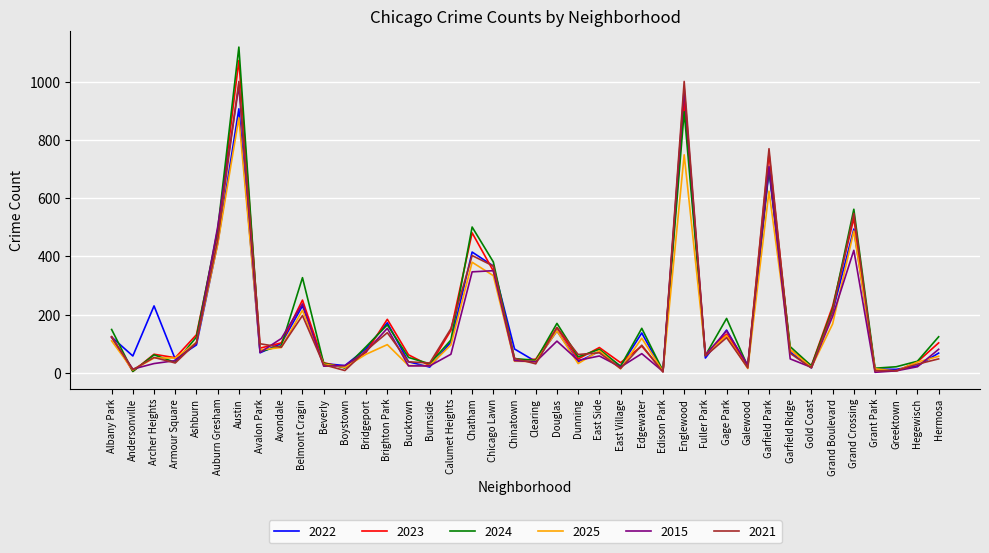

Is it true that 2022 equals 106 at Calumet Heights?

True